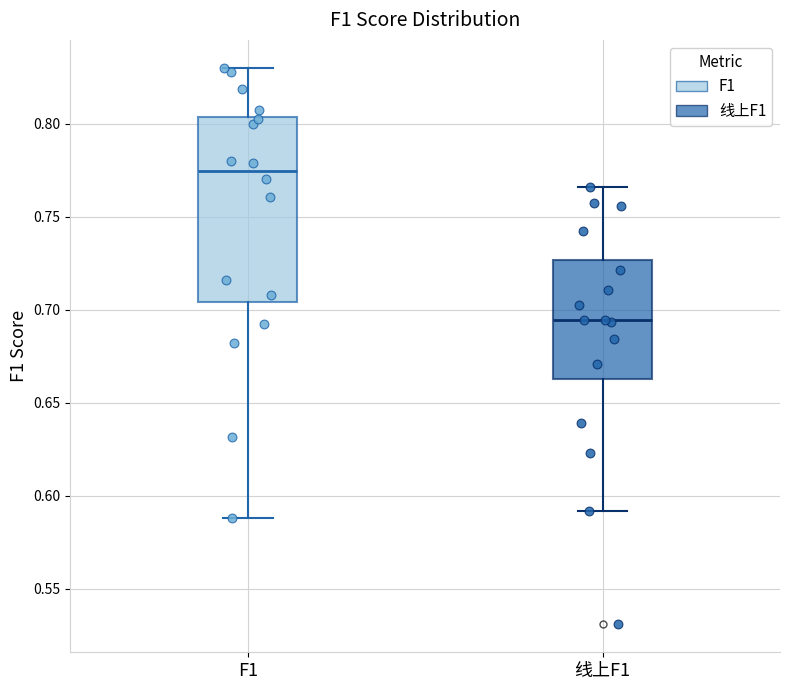

Reading left to right, read every box against the y-axis: the position of its median line, the range the box covers, and the ends of its whiskers. The values are not printed on the chart, so give them approximately, as read against the axis.

F1: median 0.775, box 0.705 to 0.805, whiskers 0.590 to 0.830
线上F1: median 0.695, box 0.665 to 0.725, whiskers 0.590 to 0.765